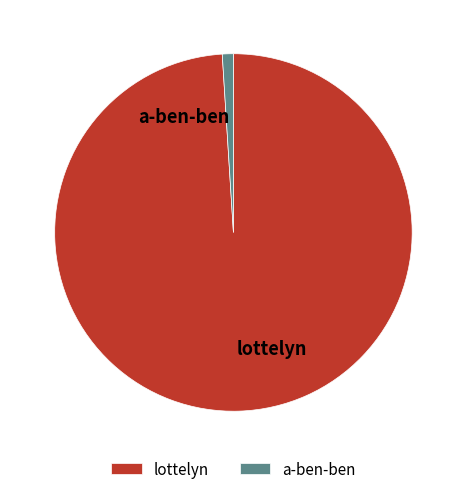

Is lottelyn the majority of the pie?

Yes